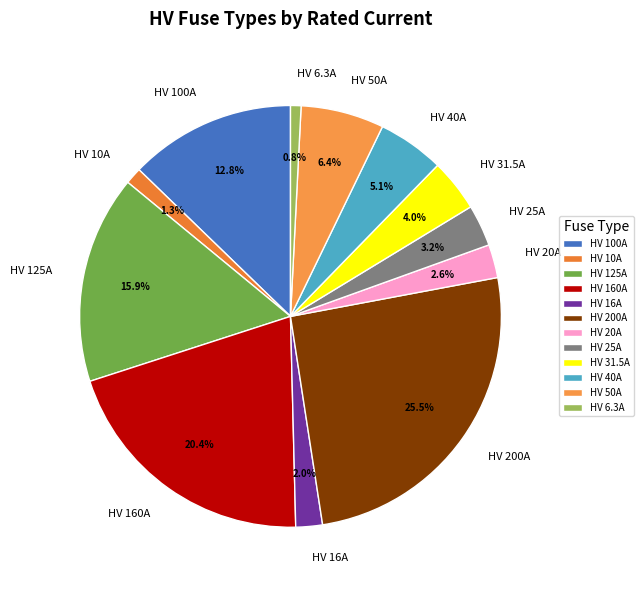

Does any single category account for the majority?

No